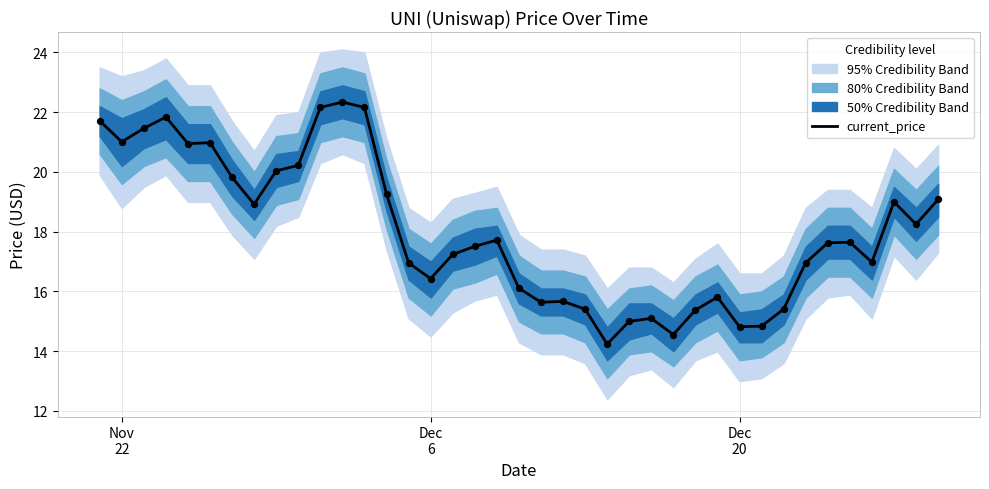

What is the lowest value of the current_price series?

14.2